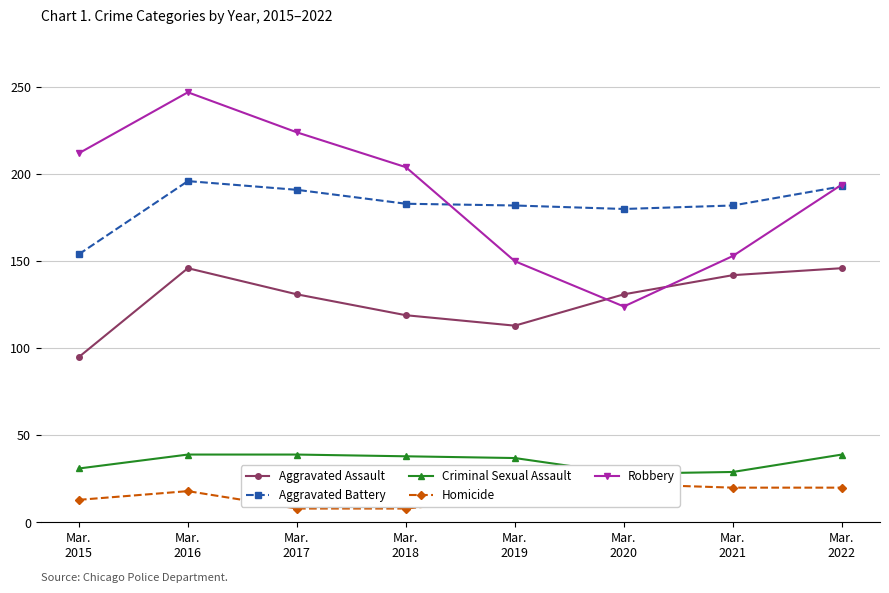

True or false: Aggravated Battery and Aggravated Assault intersect in this chart.

False